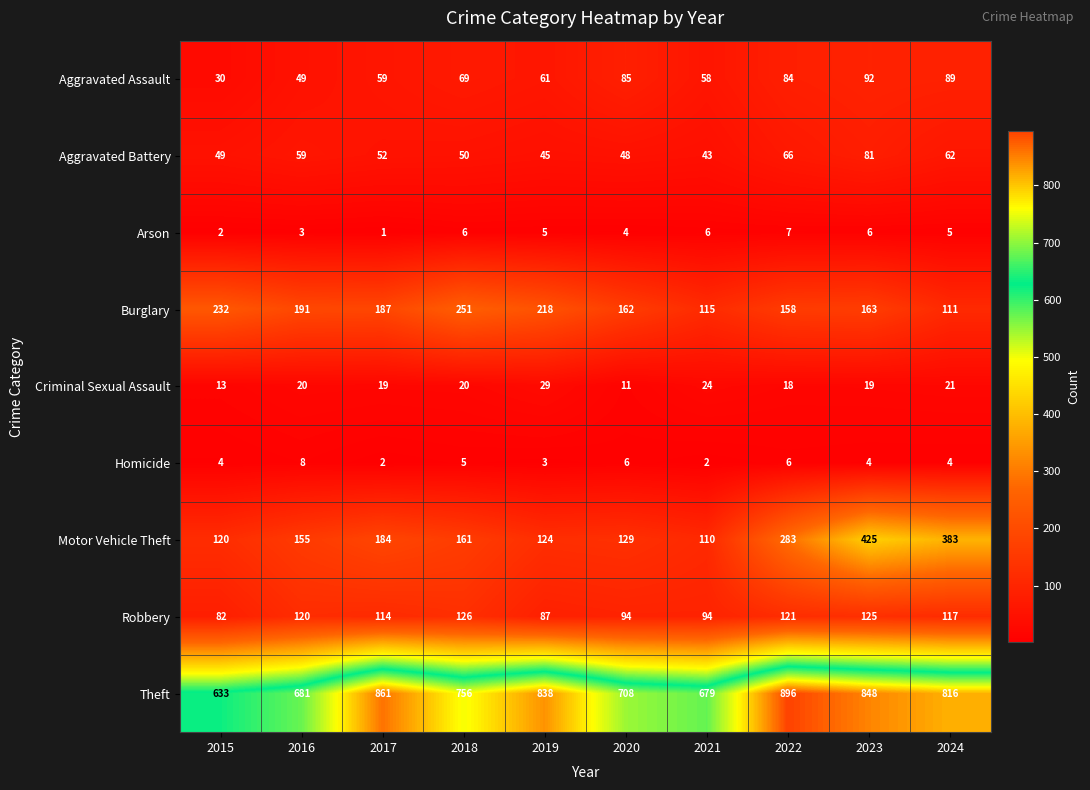

At 2024, list the series in order from smallest to largest.

Homicide, Arson, Criminal Sexual Assault, Aggravated Battery, Aggravated Assault, Burglary, Robbery, Motor Vehicle Theft, Theft